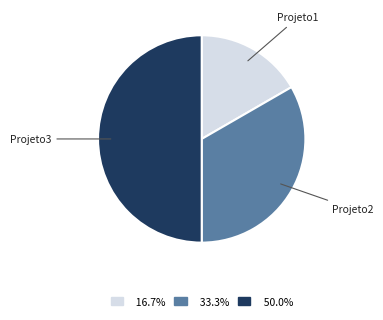

Does Projeto2 represent more than half of the total?

No